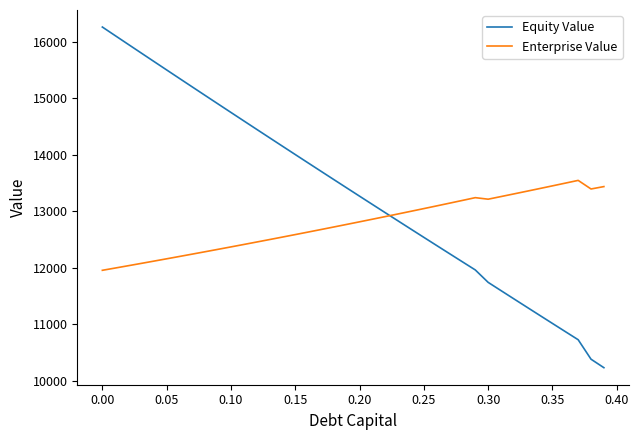

Which series has the largest total across all categories?

Equity Value